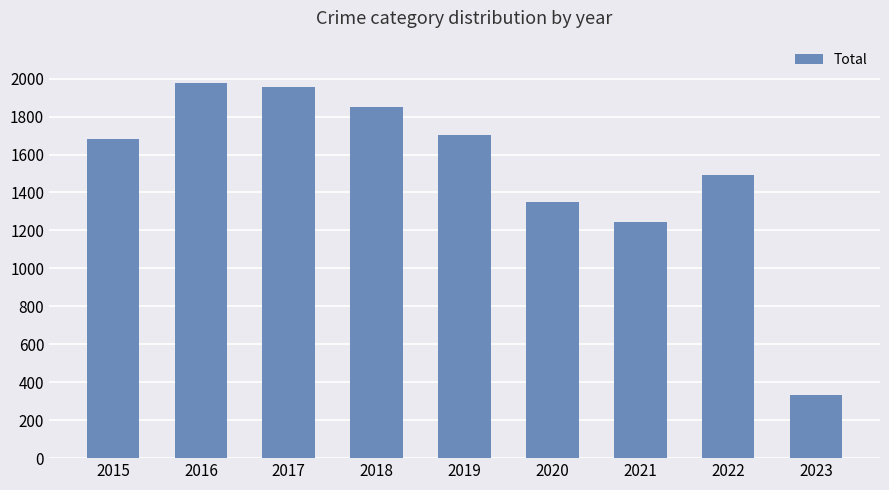

What is the maximum value shown in the chart?

1975